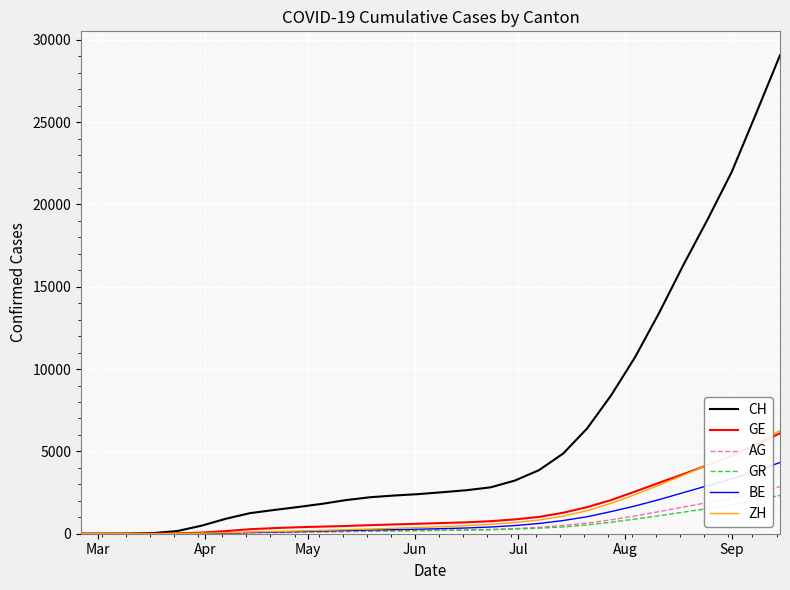

What is the maximum value for GR?

2327